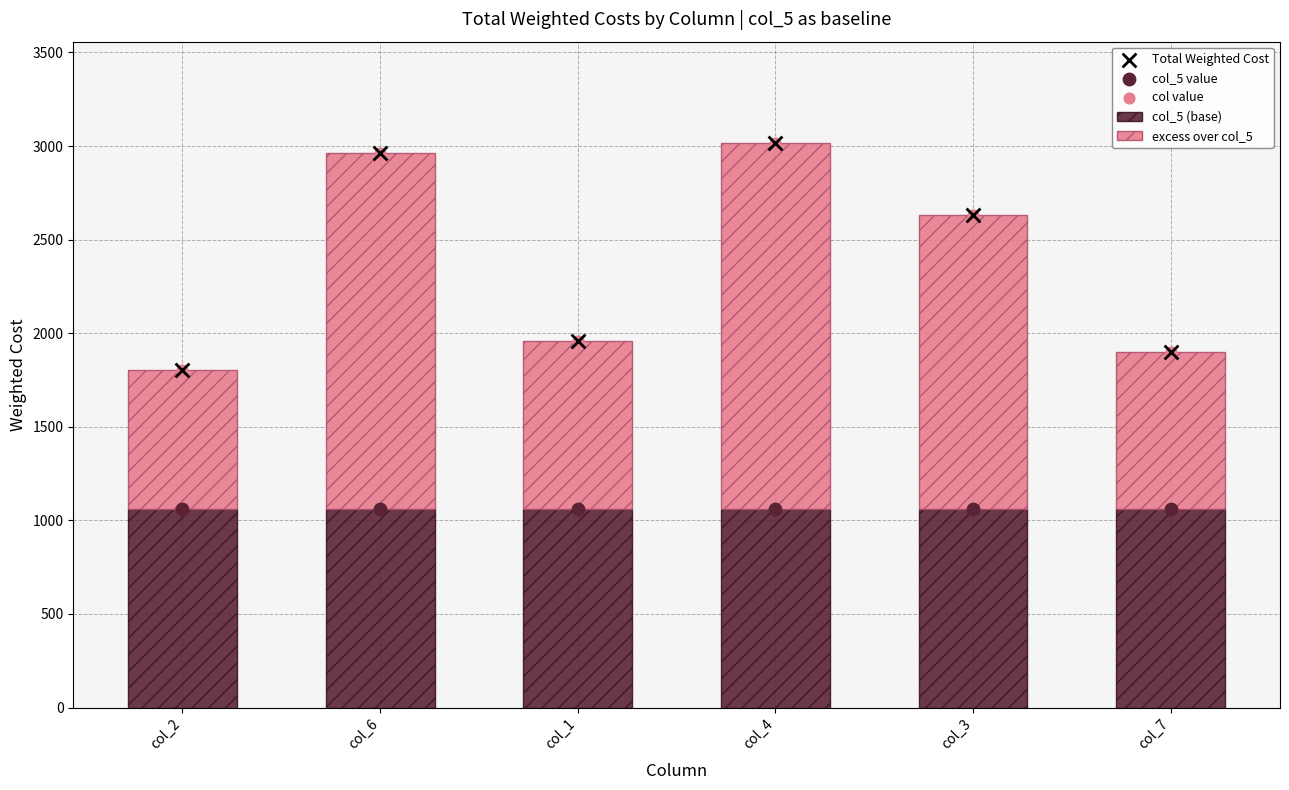

Which series has the largest total across all categories?

Total Weighted Cost